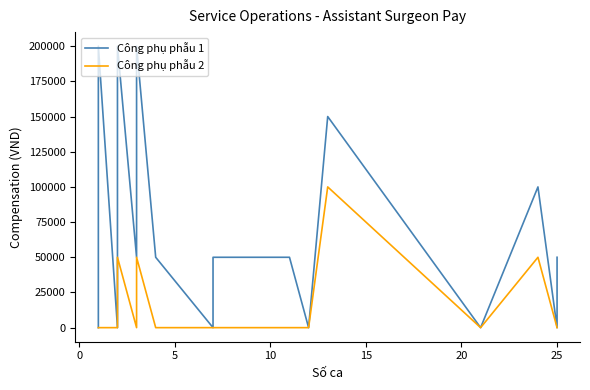

What is the difference between the second highest and second lowest values in the Công phụ phẫu 1 series?

200000